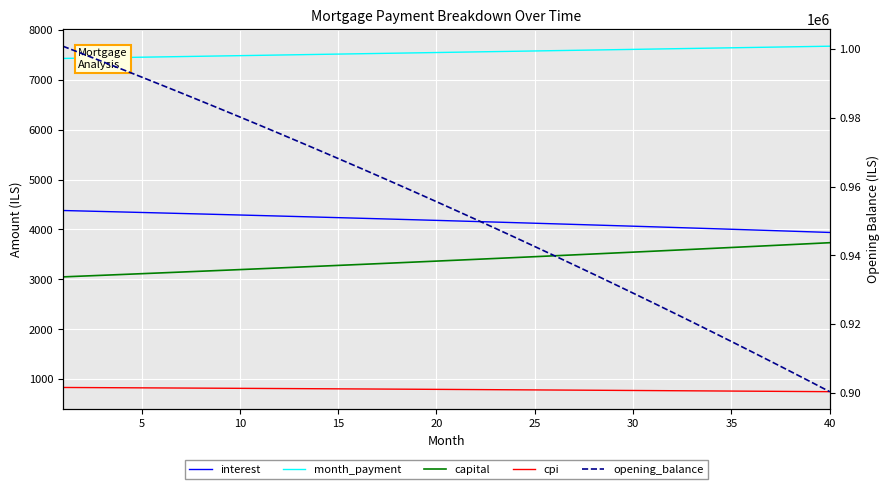

What is the greatest value displayed?

1000833.3